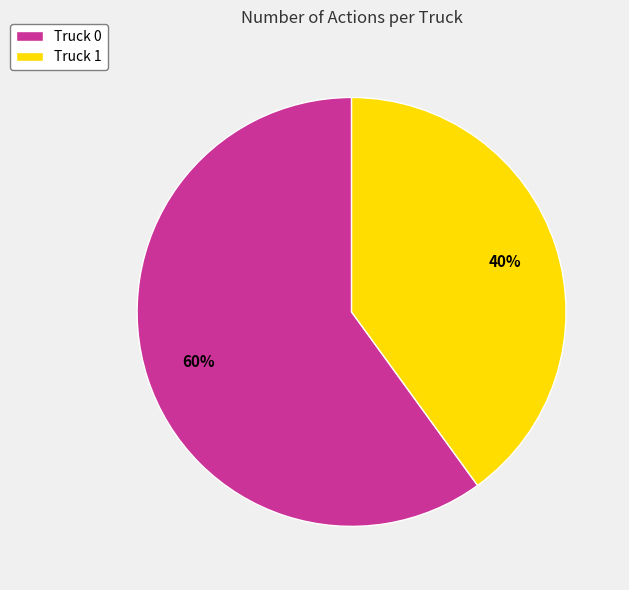

Which has a higher value, Truck 0 or Truck 1?

Truck 0